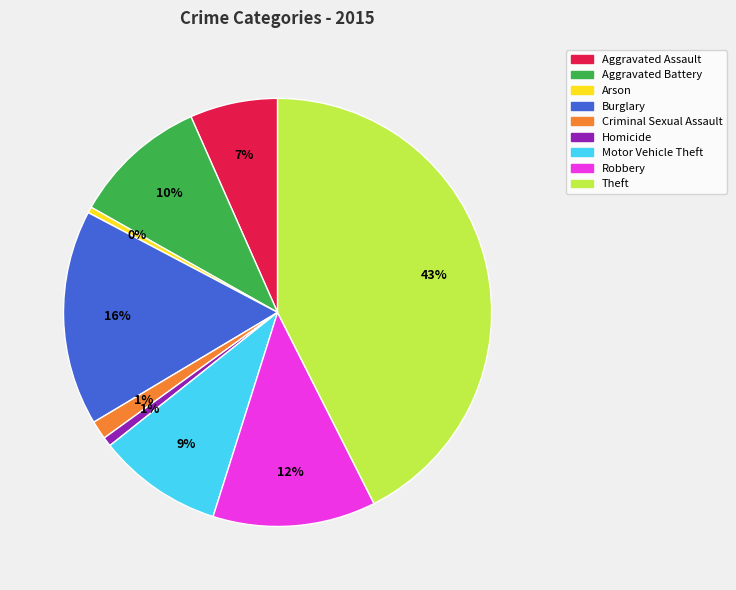

What percentage is the Homicide slice, to the nearest percent?

1%